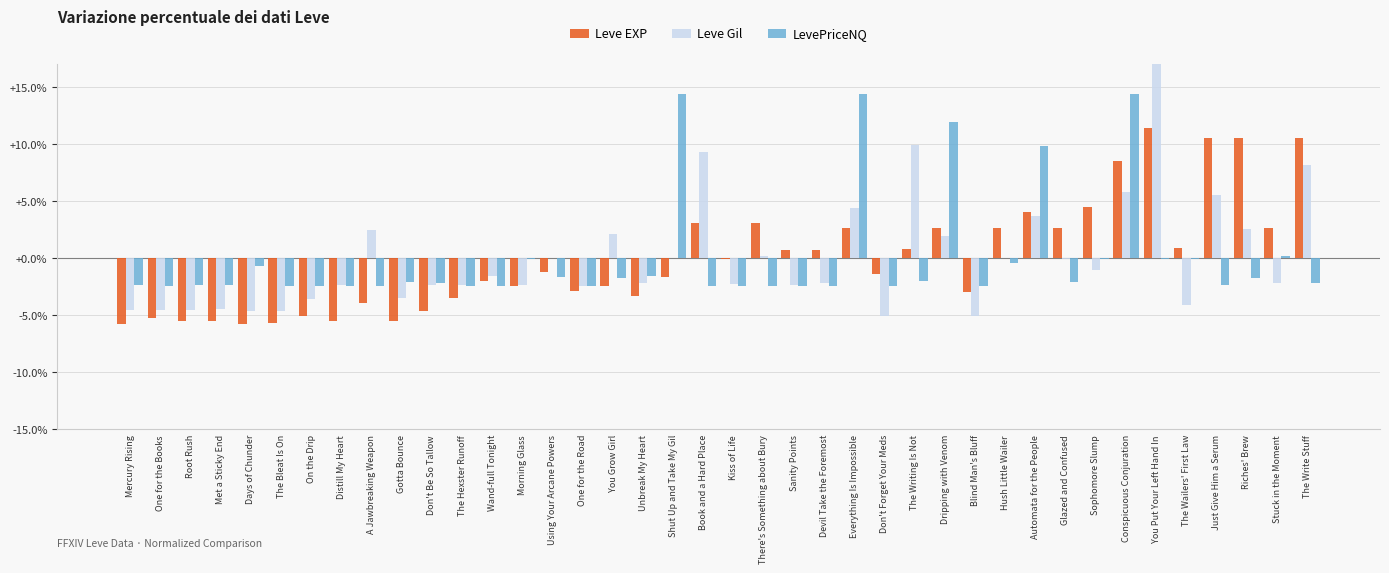

What is the label of the 3rd bar from the left?

Root Rush